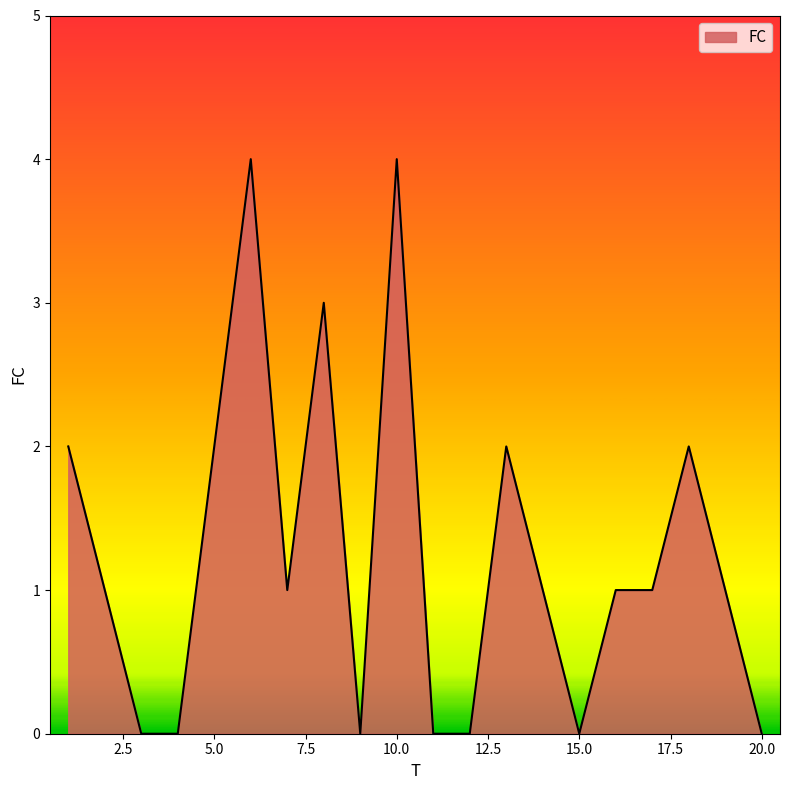

How many series are shown in this chart?

1